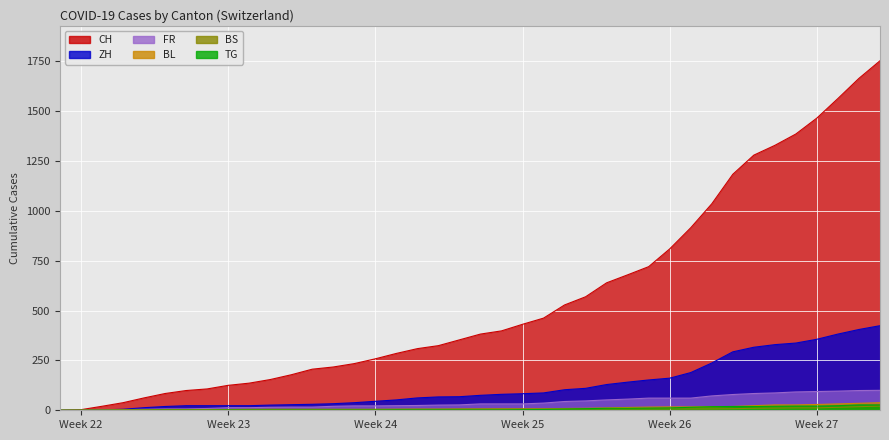

What is the label of the 13th point from the left?

2020-06-12